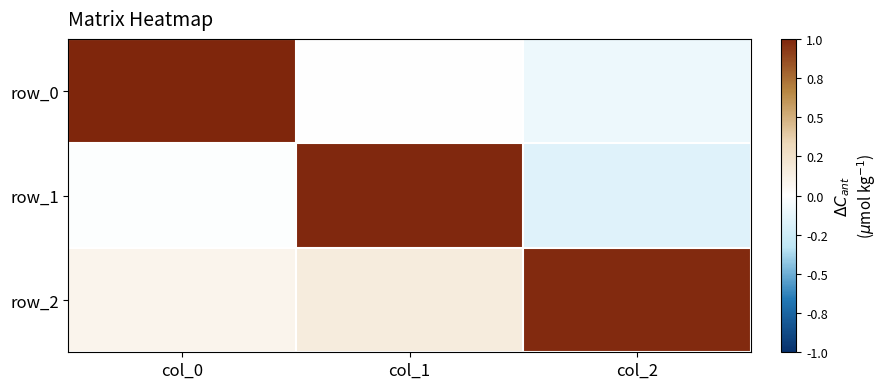

What is the sum of all row_1 values?

0.8